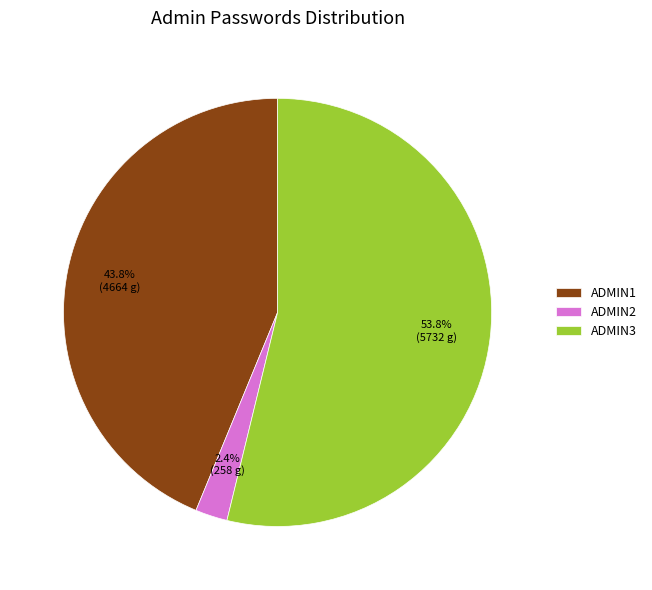

What percentage is the ADMIN2 slice, to the nearest percent?

2%